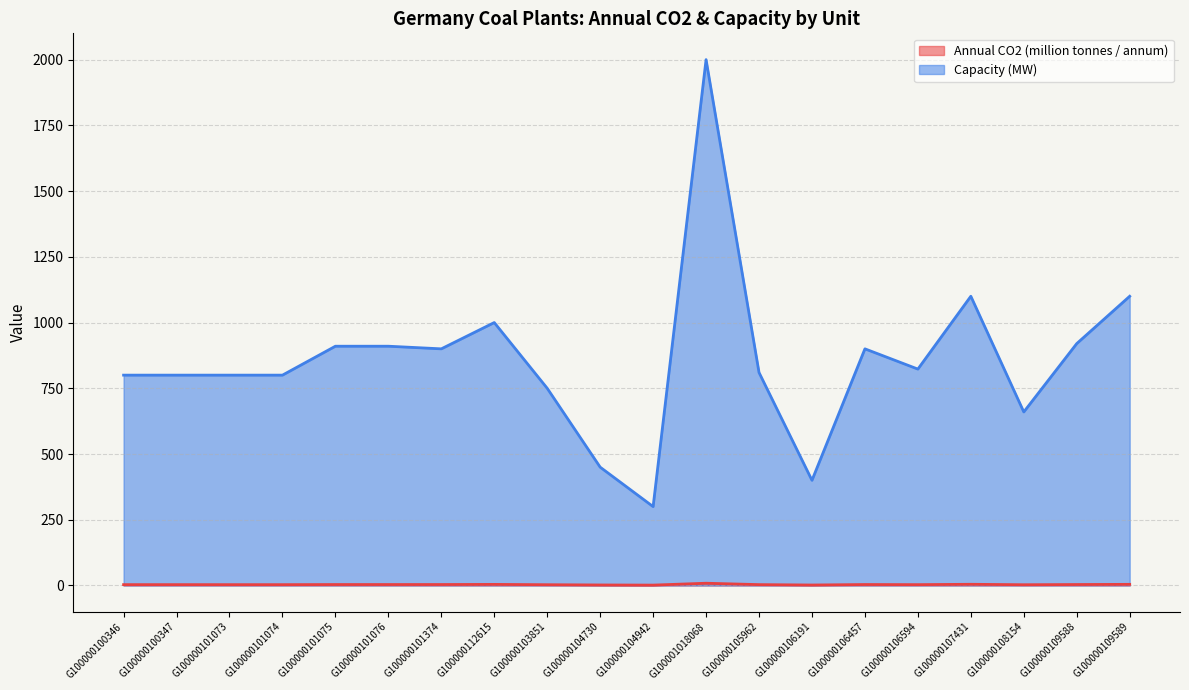

What is the label of the 12th point from the right?

G100000103851